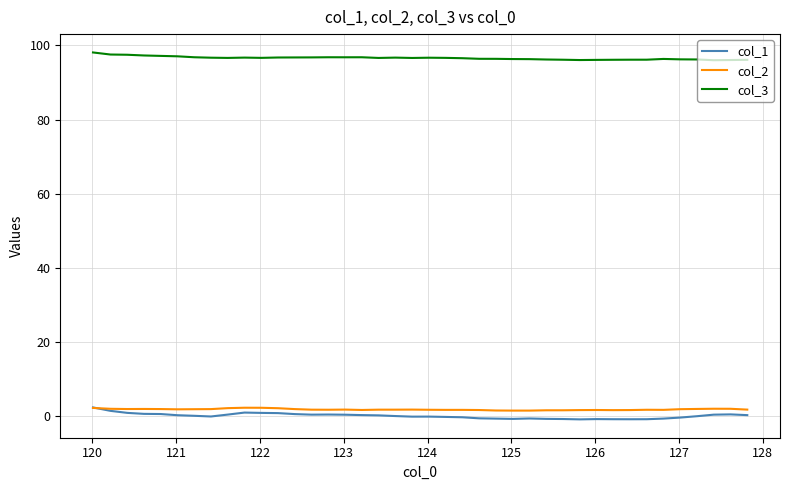

Which series has the largest range (max minus min)?

col_1